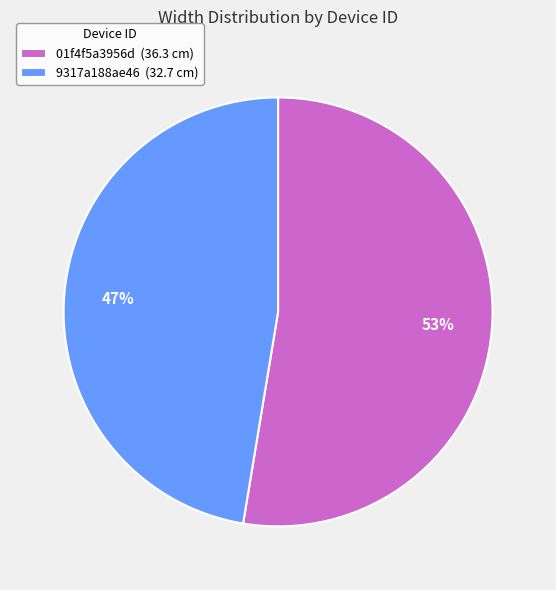

To the nearest percent, what is the combined percentage of 01f4f5a3956d (36.3 cm) and 9317a188ae46 (32.7 cm)?

100%